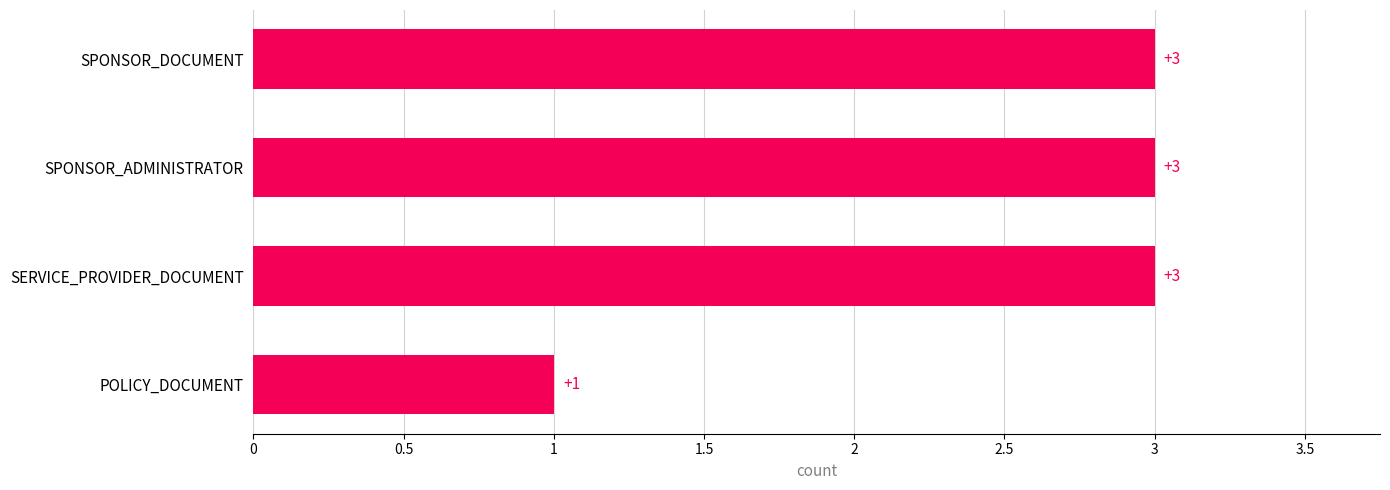

True or false: the data shows 1 at POLICY_DOCUMENT.

True